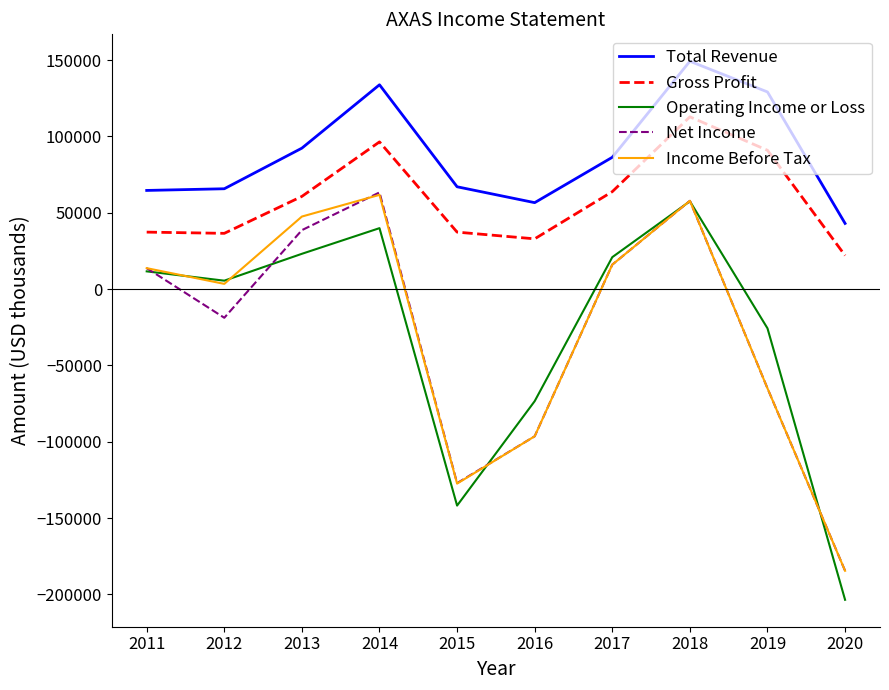

At which label is Net Income closest to -60600?

2019